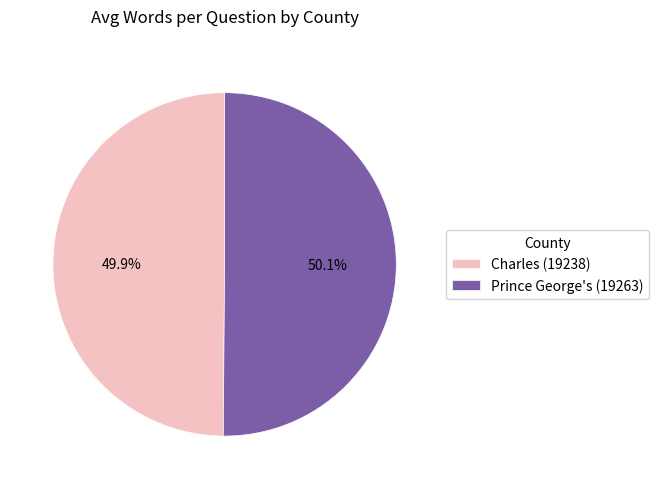

How many segments does this pie chart have?

2